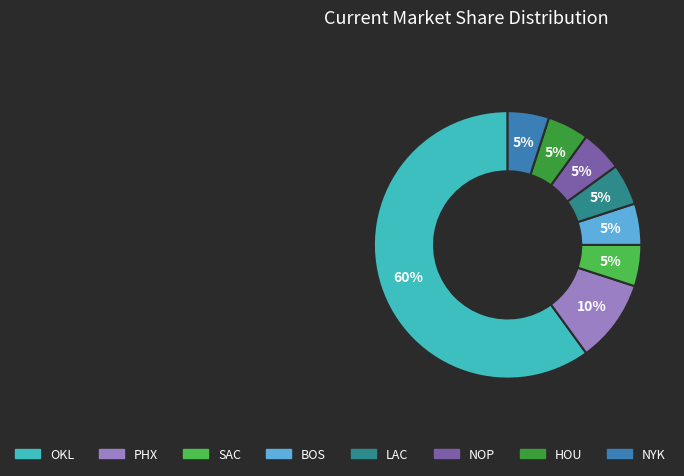

To the nearest percent, what percentage of the pie is NOP?

5%